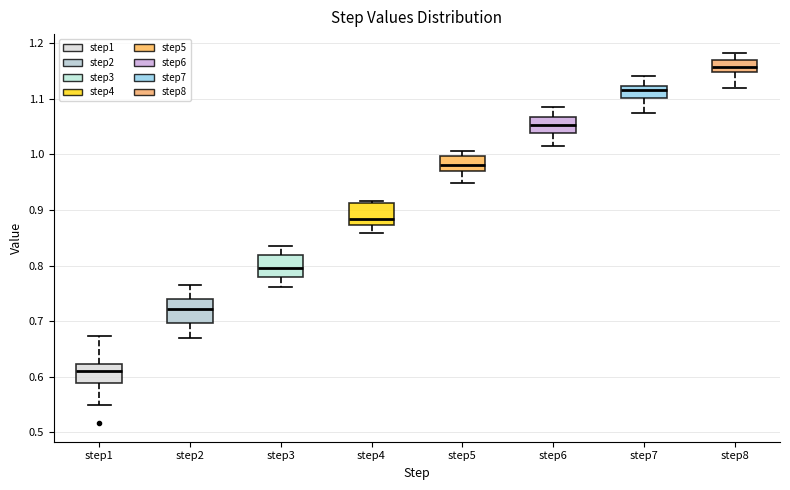

Reading left to right, transcribe this box plot: for each box, give where its median line is, the range the box spans, and where its two whiskers end, as read against the y-axis. The values are not printed on the chart, so give them approximately, as read against the axis.

step1: median 0.61, box 0.59 to 0.62, whiskers 0.55 to 0.67
step2: median 0.72, box 0.70 to 0.74, whiskers 0.67 to 0.76
step3: median 0.80, box 0.78 to 0.82, whiskers 0.76 to 0.84
step4: median 0.88, box 0.87 to 0.91, whiskers 0.86 to 0.92
step5: median 0.98, box 0.97 to 1.00, whiskers 0.95 to 1.01
step6: median 1.05, box 1.04 to 1.07, whiskers 1.02 to 1.08
step7: median 1.12 (inside the box), box 1.10 to 1.12, whiskers 1.07 to 1.14
step8: median 1.16, box 1.15 to 1.17, whiskers 1.12 to 1.18